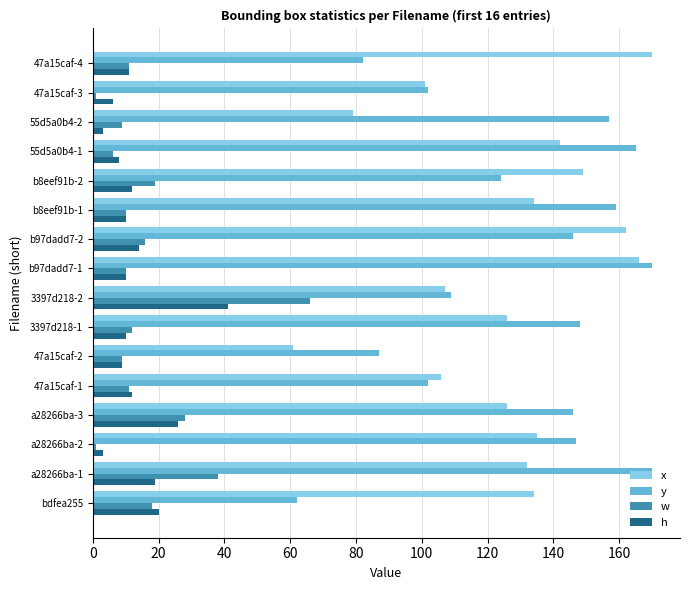

The value of x at b8eef91b-1 is 134. True or false?

True